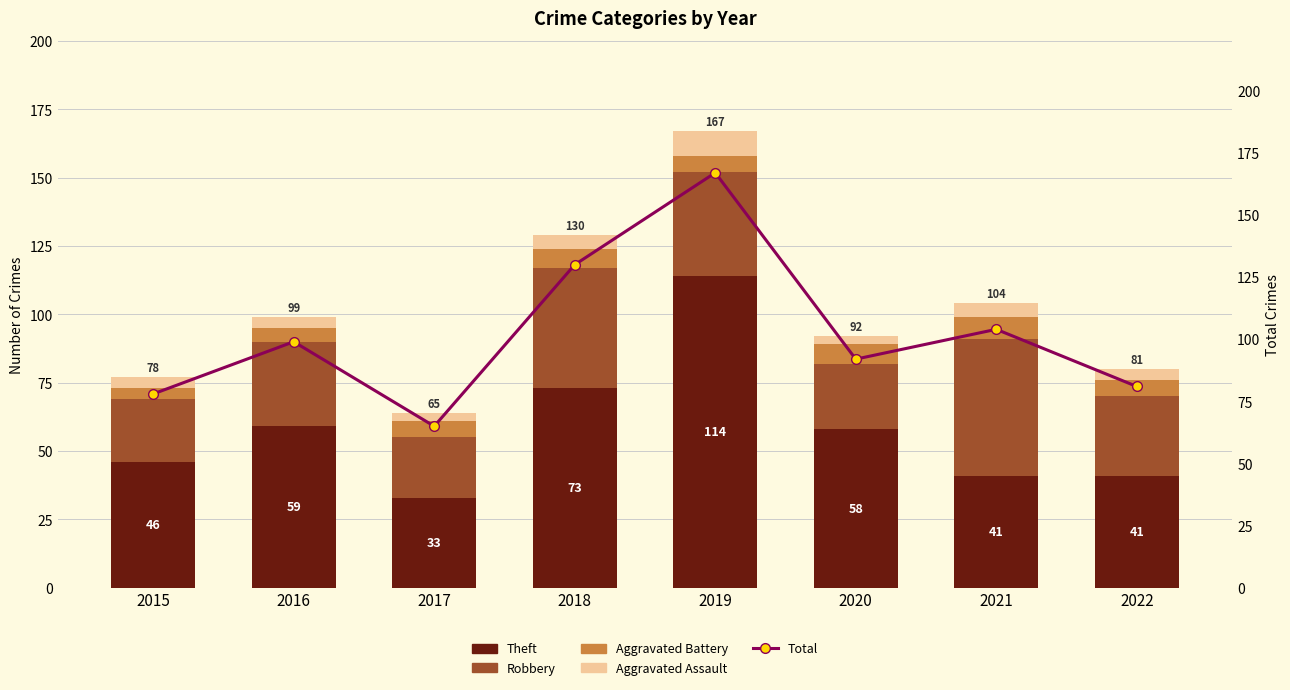

Which has a higher value, 2015 or 2020?

2020